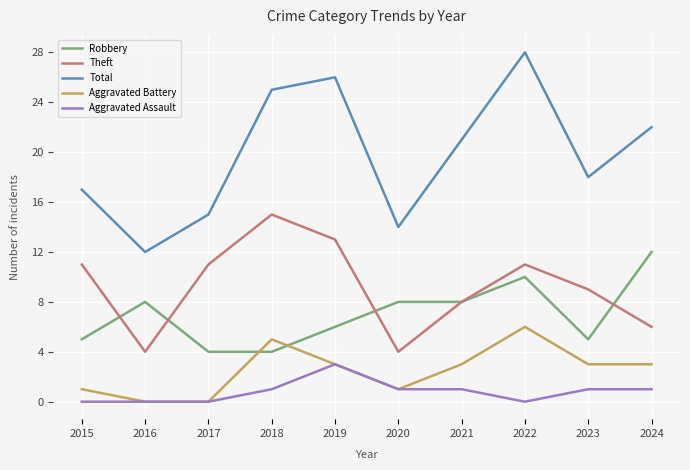

The value of Aggravated Assault at 2017 is 1. True or false?

False